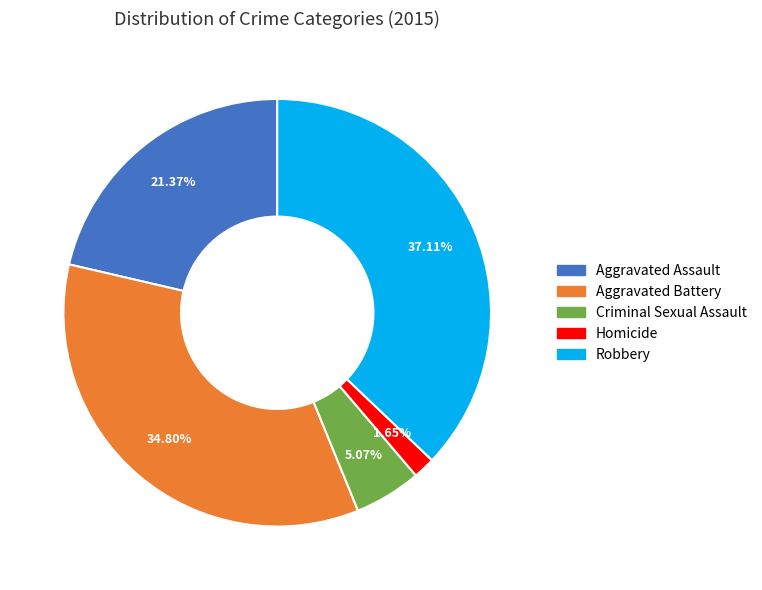

Combined, do Aggravated Battery and Homicide account for over 50%?

No